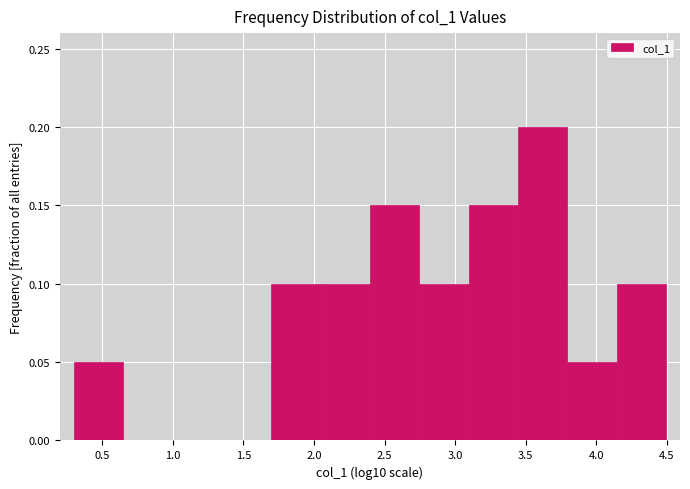

Reading left to right, transcribe this chart: for each bar, give the range it covers on the x-axis and its height. Neither the bar edges nor the heights are printed on the chart, so give them approximately, as read against the axes.

0.30 to 0.65: 0.05
0.65 to 1.00: 0
1.00 to 1.35: 0
1.35 to 1.70: 0
1.70 to 2.05: 0.10
2.05 to 2.40: 0.10
2.40 to 2.75: 0.15
2.75 to 3.10: 0.10
3.10 to 3.45: 0.15
3.45 to 3.80: 0.20
3.80 to 4.15: 0.05
4.15 to 4.50: 0.10